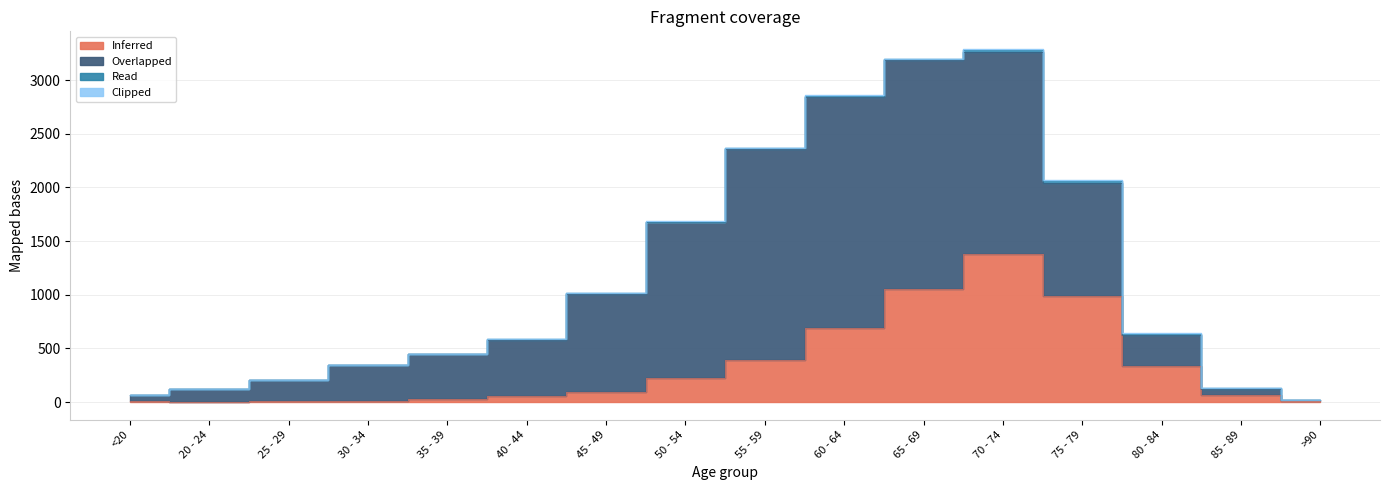

True or false: Read and Inferred cross at least once.

False